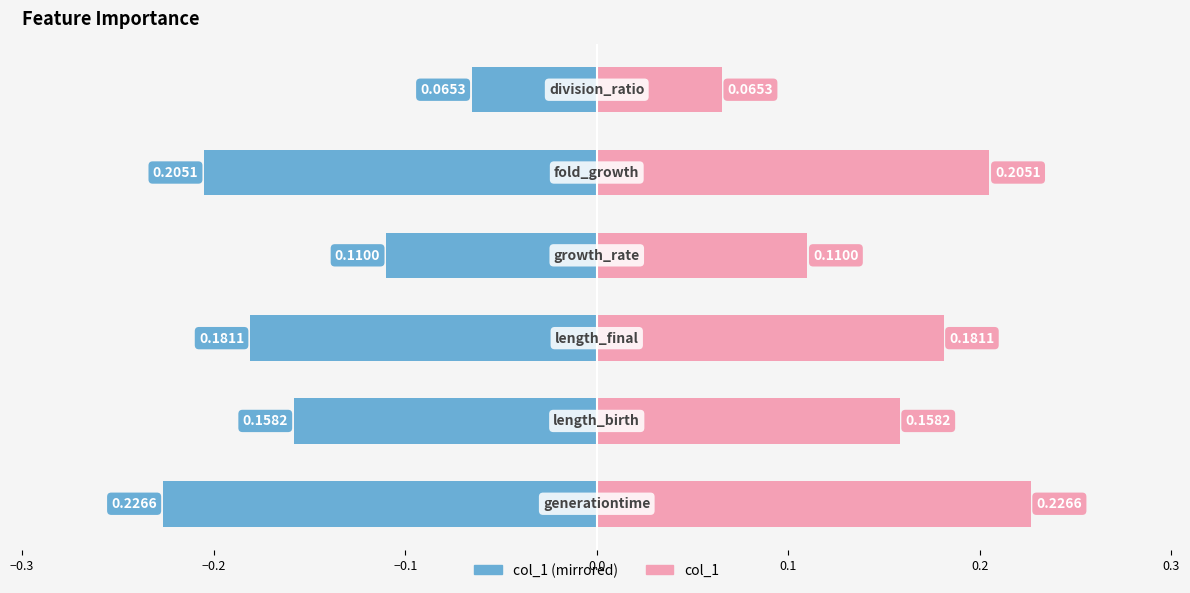

Reading left to right, extract all data points from this chart.

col_1 (left): -0.2	-0.2	-0.2	-0.1	-0.2	-0.1
col_1 (right): 0.2	0.2	0.2	0.1	0.2	0.1